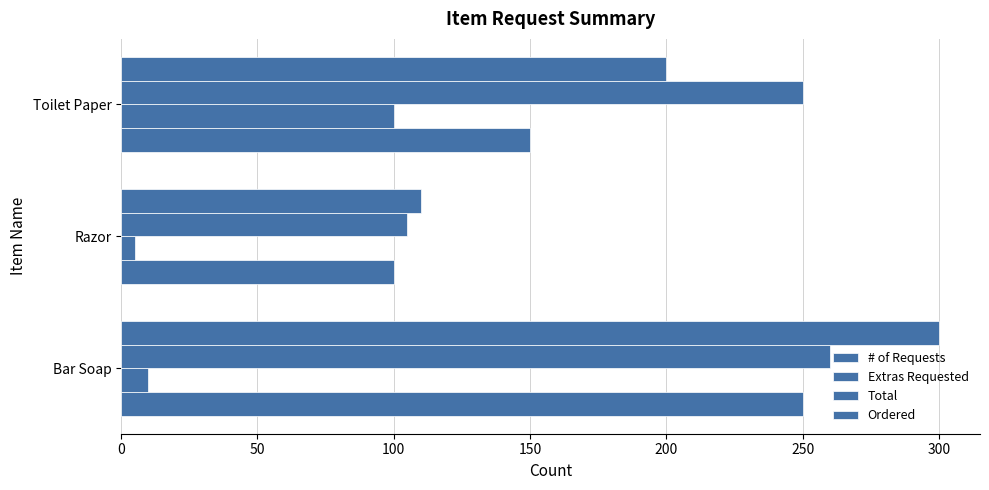

Which series has the largest range (max minus min)?

Ordered